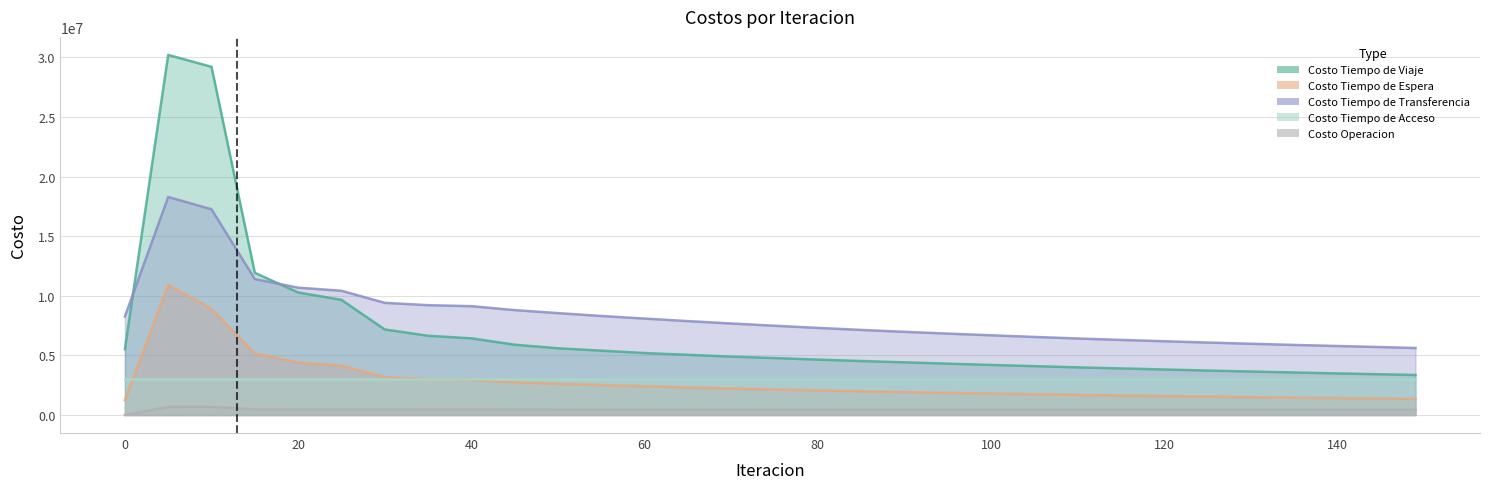

Is it true that Costo Tiempo de Espera equals 2410000.0 at 60?

True